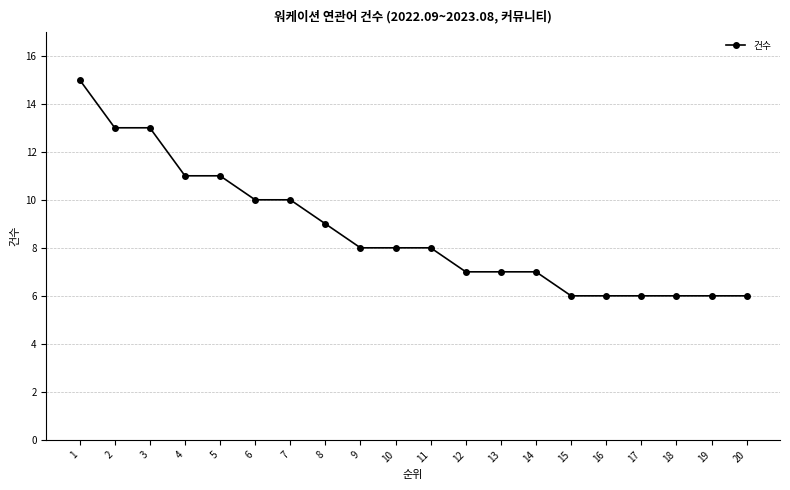

What is the maximum value shown in the chart?

15